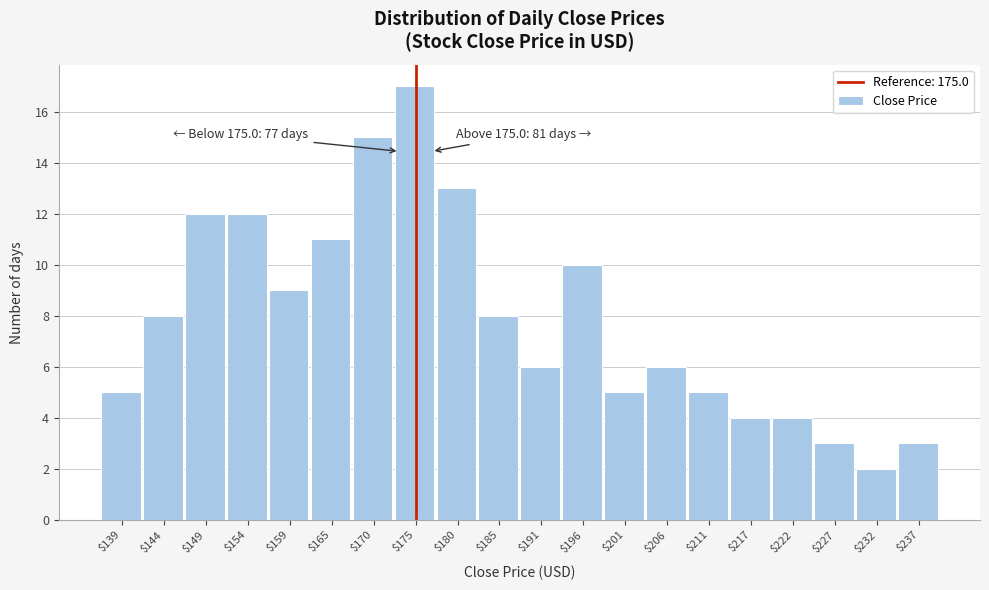

Which range on the x-axis has the tallest bar?

172.4 to 177.6